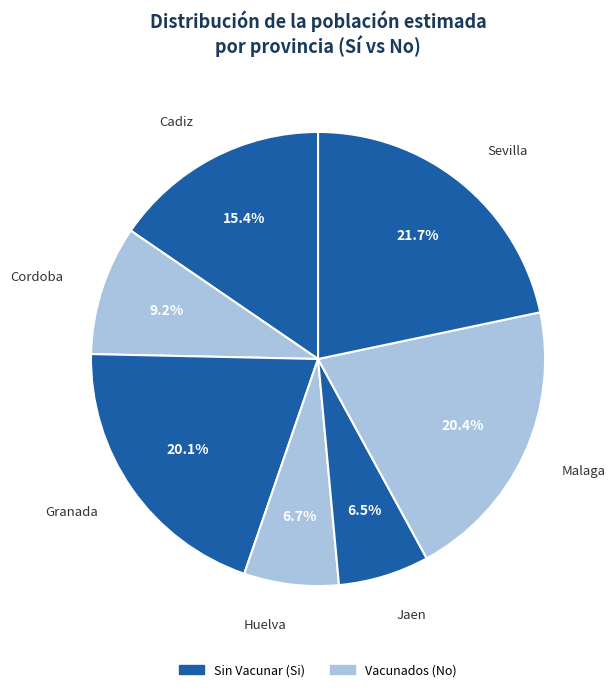

Count the number of slices in the pie.

7